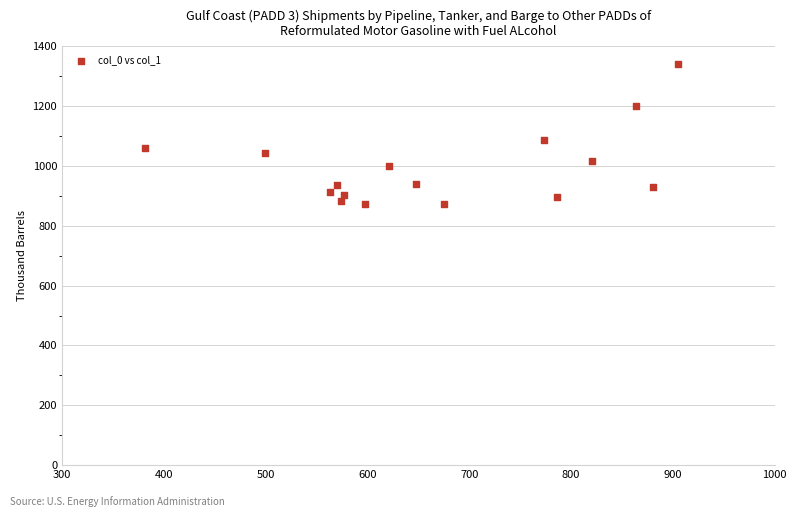

What Y value in the scatter plot is closest to 1106?

1086.7